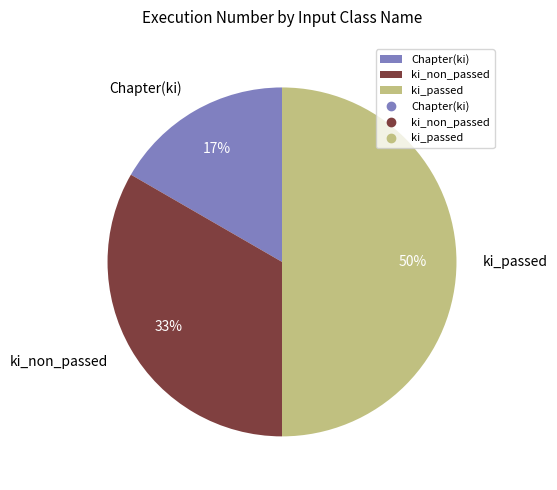

Rank the categories by value from lowest to highest.

Chapter(ki), ki_non_passed, ki_passed